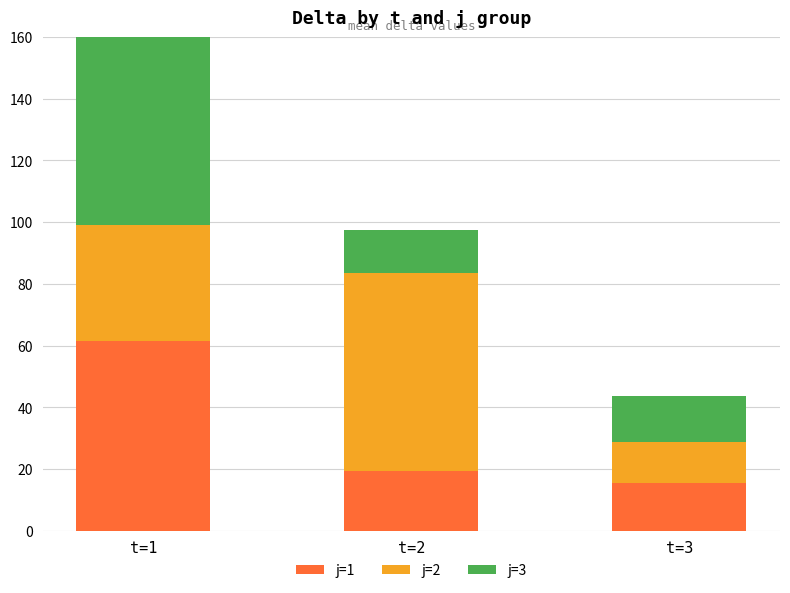

The value of j=3 at t=1 is 40.0. True or false?

False